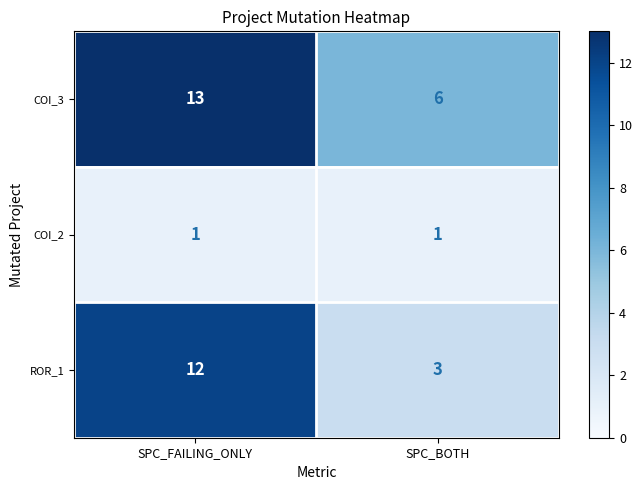

Rank the series by their maximum value, from lowest to highest.

COI_2, ROR_1, COI_3